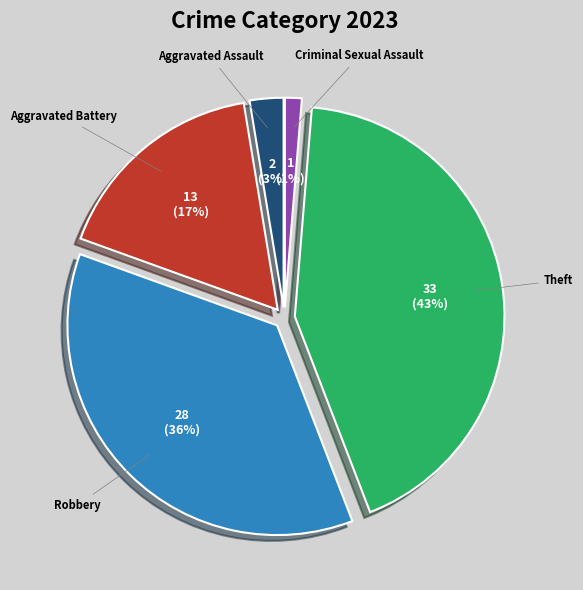

Between Aggravated Assault and Theft, which is larger?

Theft